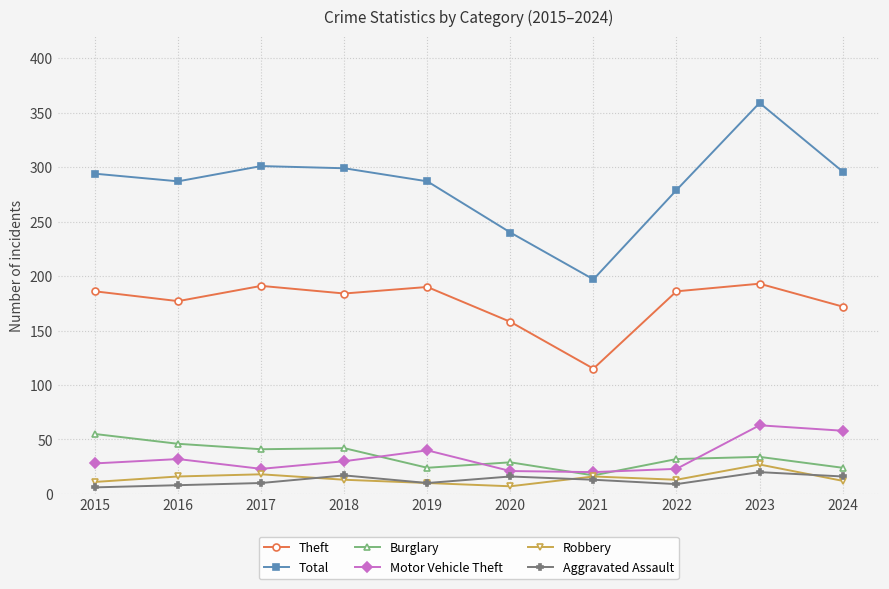

Does the chart display data point markers on the line(s)?

Yes